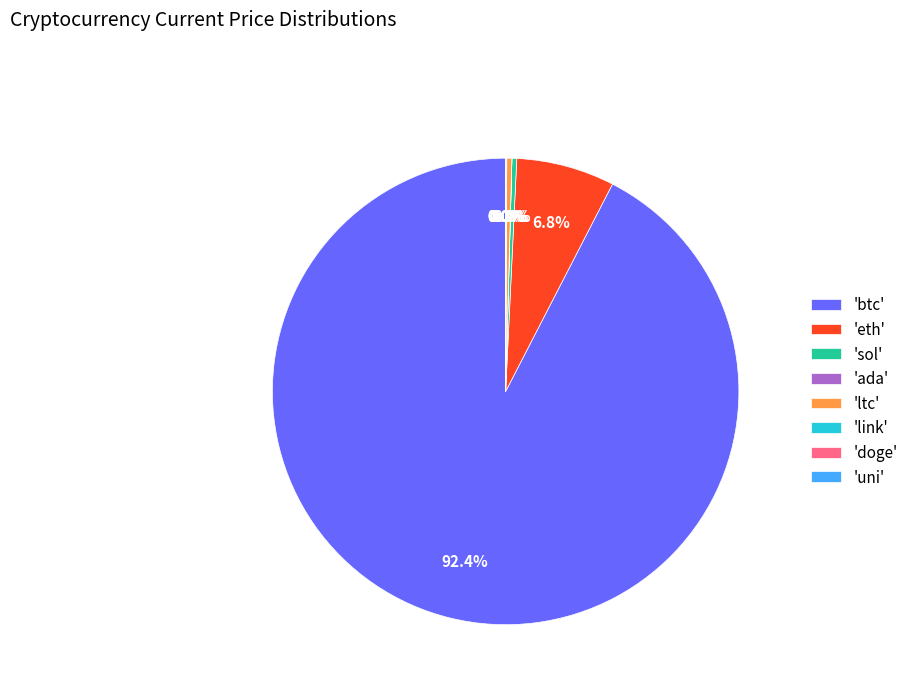

Which category has the biggest portion of the pie?

'btc'